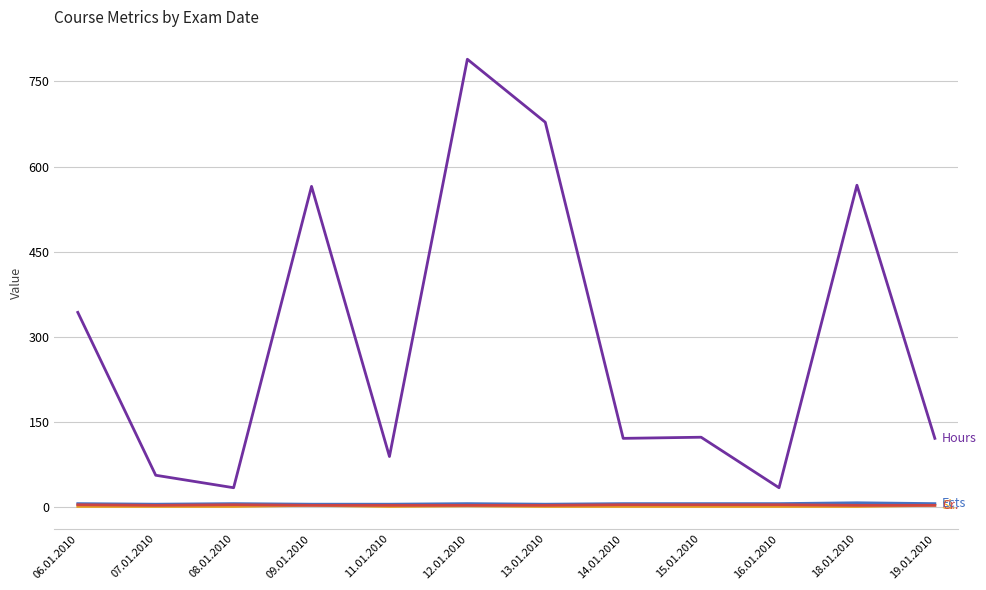

At which category does the chart reach its peak across all series?

12.01.2010